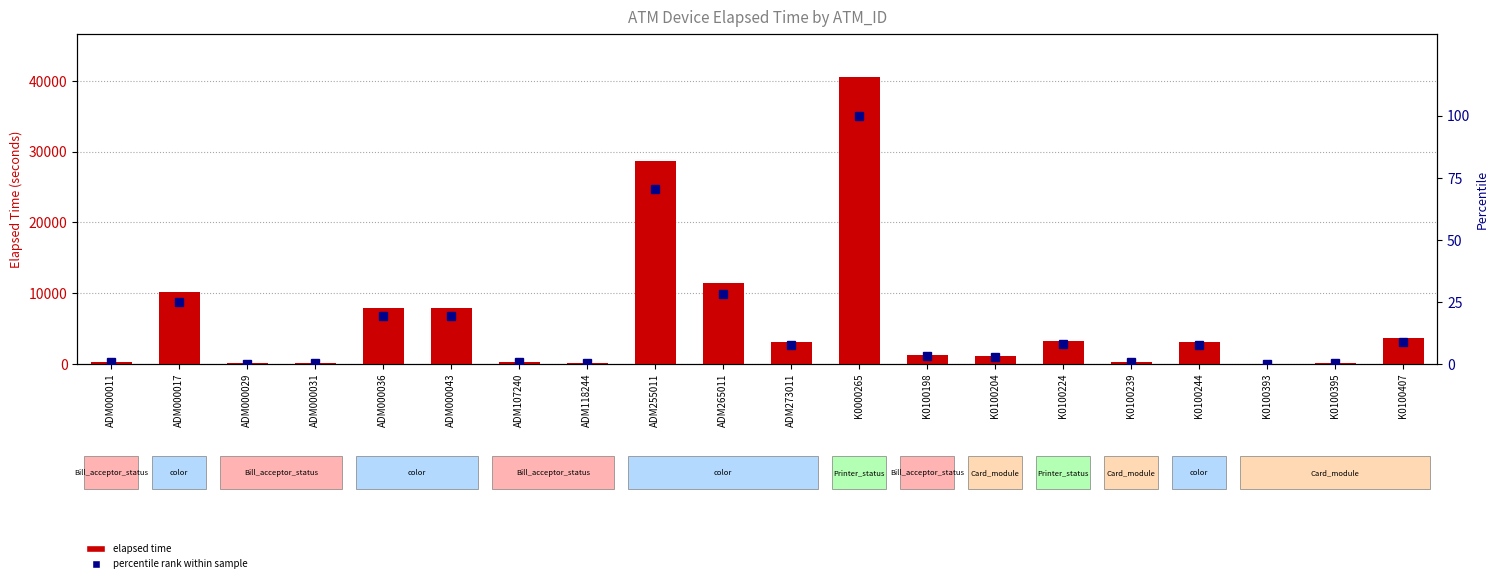

Between ADM255011 and K0100224, which series saw the biggest shift?

Elapsed_time